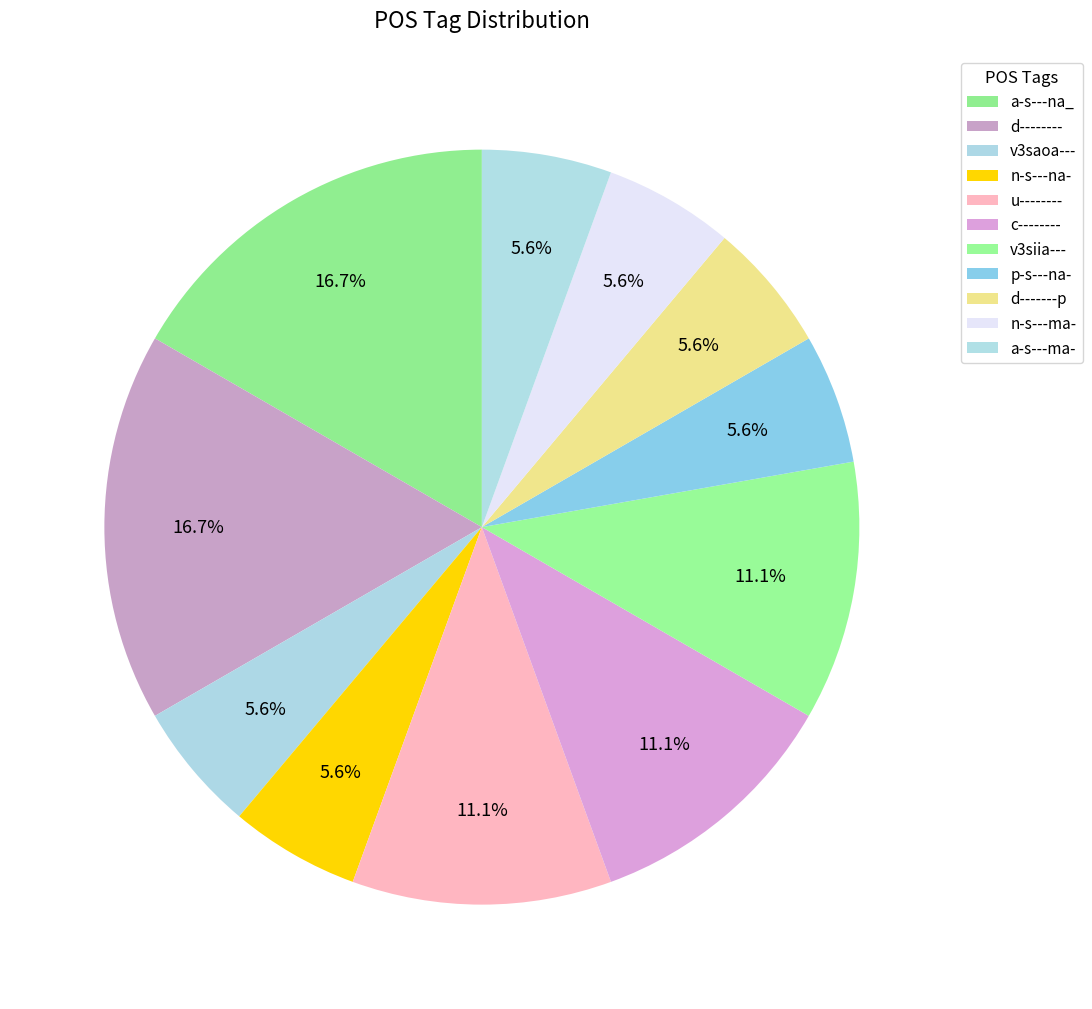

Does d-------- represent more than half of the total?

No